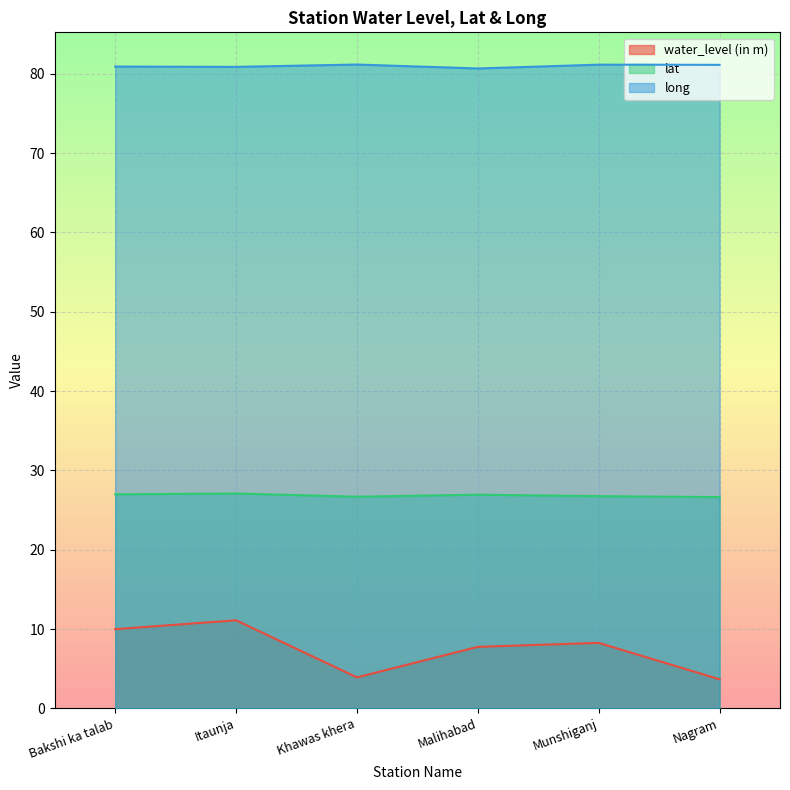

List the series in order of their overall mean, lowest first.

water_level (in m), lat, long